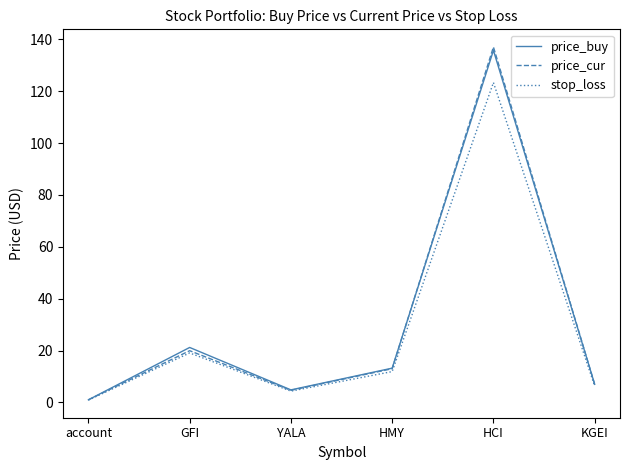

At how many categories does at least one series exceed 100?

1